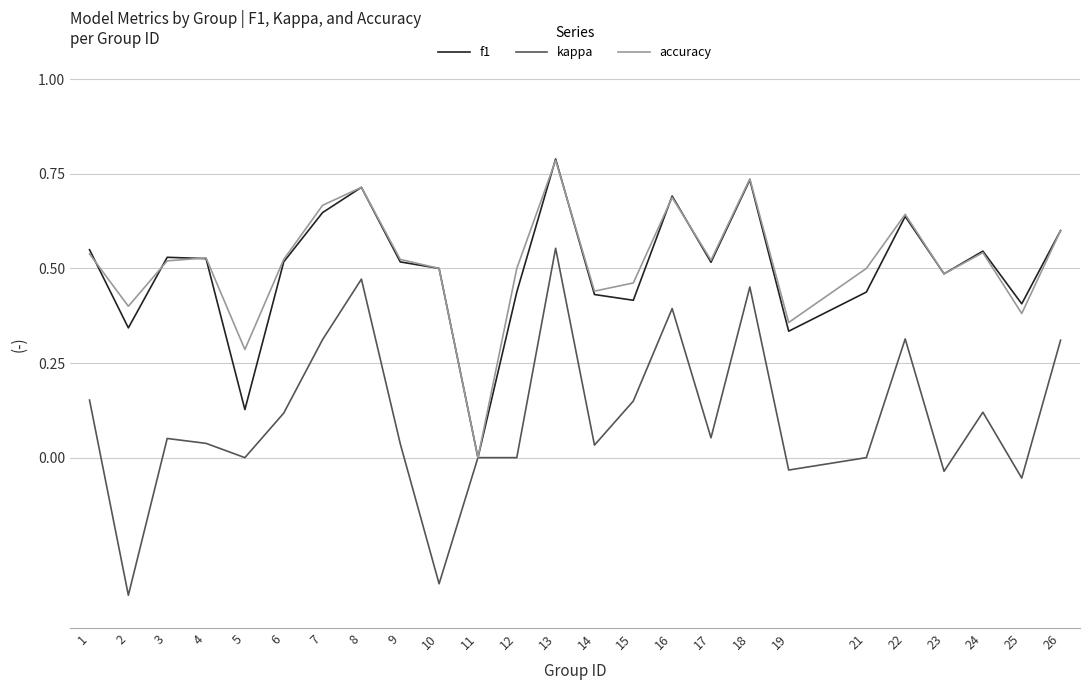

Between 9 and 22, which series saw the biggest shift?

kappa